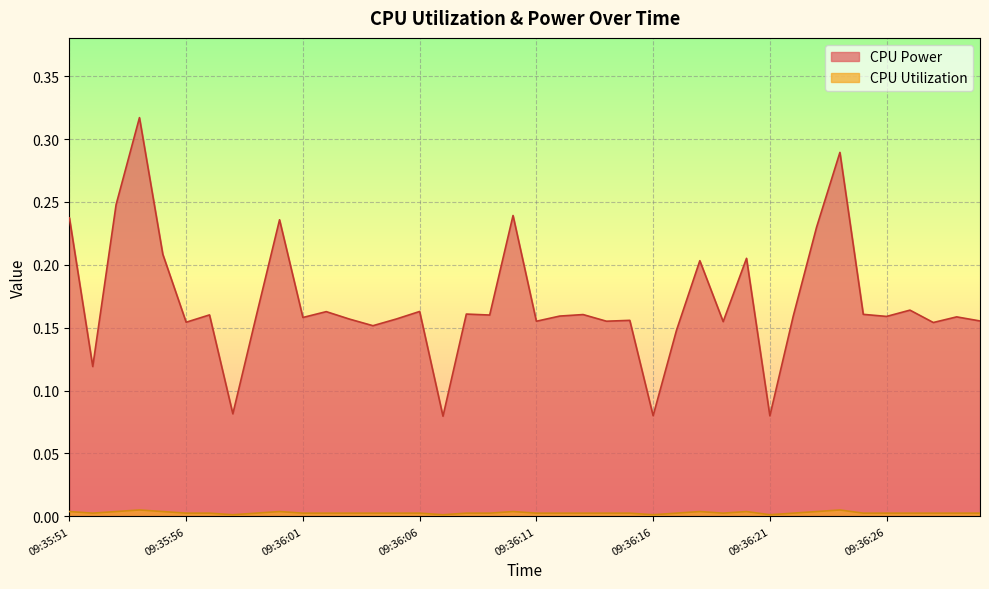

True or false: CPU Utilization has more than 2 points higher than both neighbors.

True